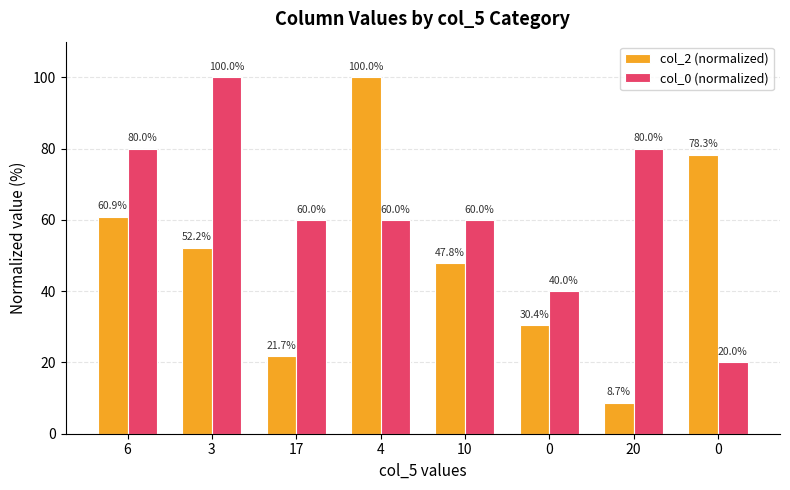

How many distinct data groups are displayed?

2